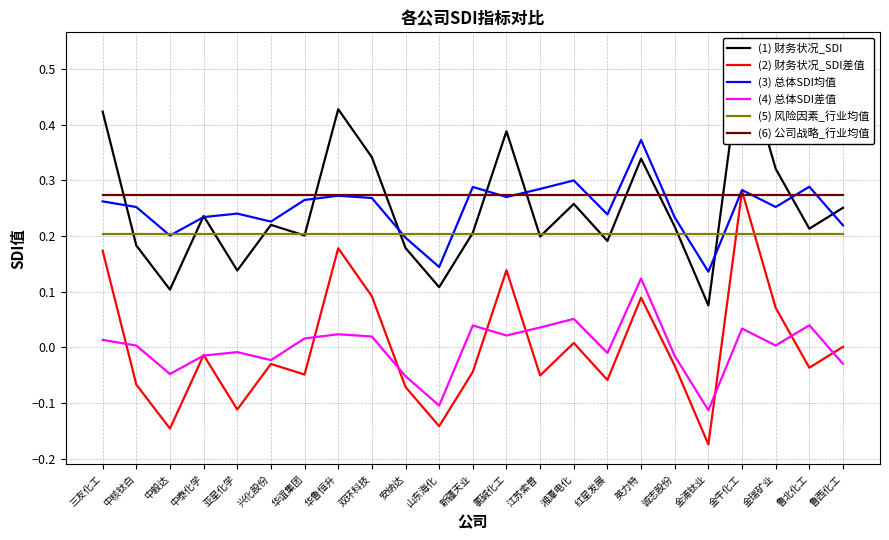

How many intersections are there between (5) 风险因素_行业均值 and (1) 财务状况_SDI?

14